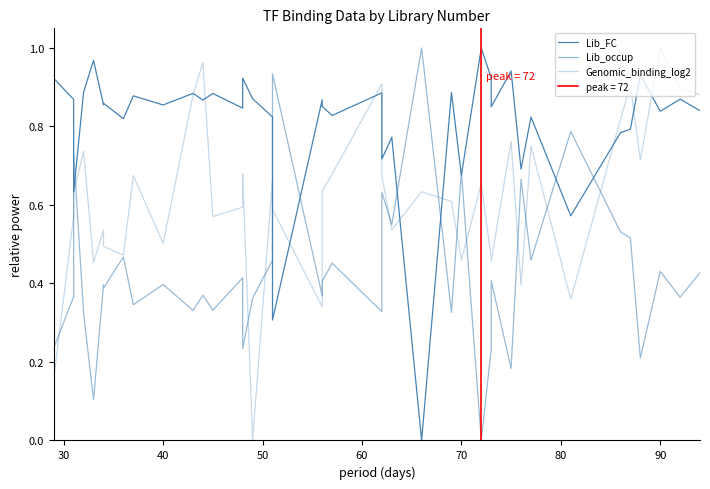

Rank the series by their average value, from lowest to highest.

Lib_occup, Genomic_binding_log2, Lib_FC